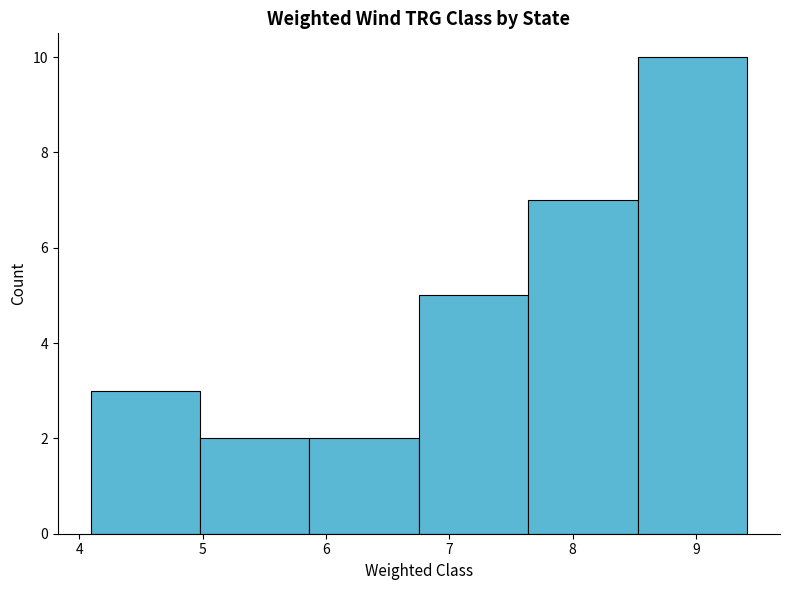

Reading left to right, list every bar in this chart as the range it spans on the x-axis followed by its height. Neither the bar edges nor the heights are printed on the chart, so give them approximately, as read against the axes.

4.1 to 5.0: 3
5.0 to 5.9: 2
5.9 to 6.8: 2
6.8 to 7.6: 5
7.6 to 8.5: 7
8.5 to 9.4: 10